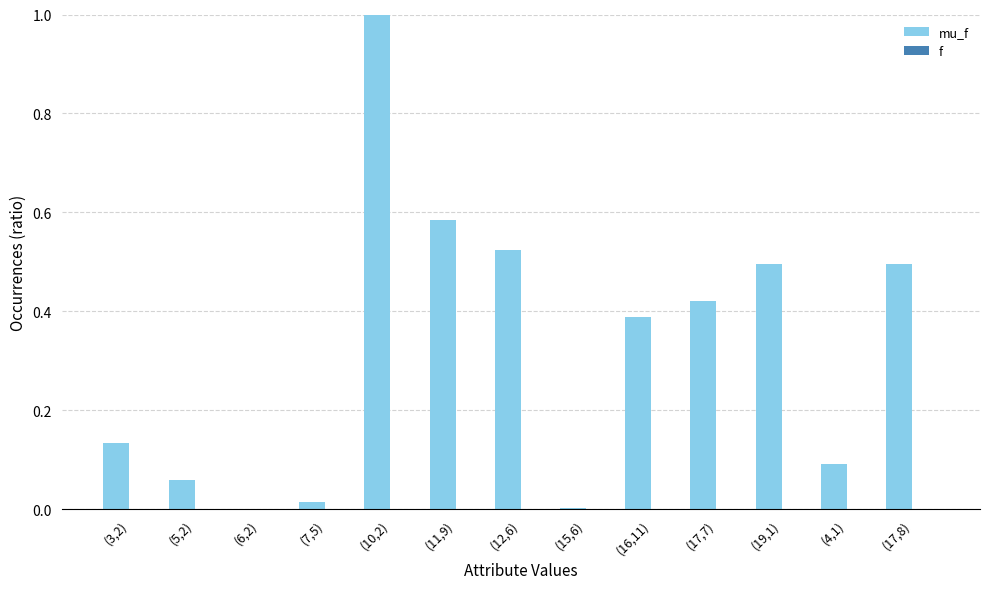

Which label corresponds to the largest value in the chart?

(10,2)